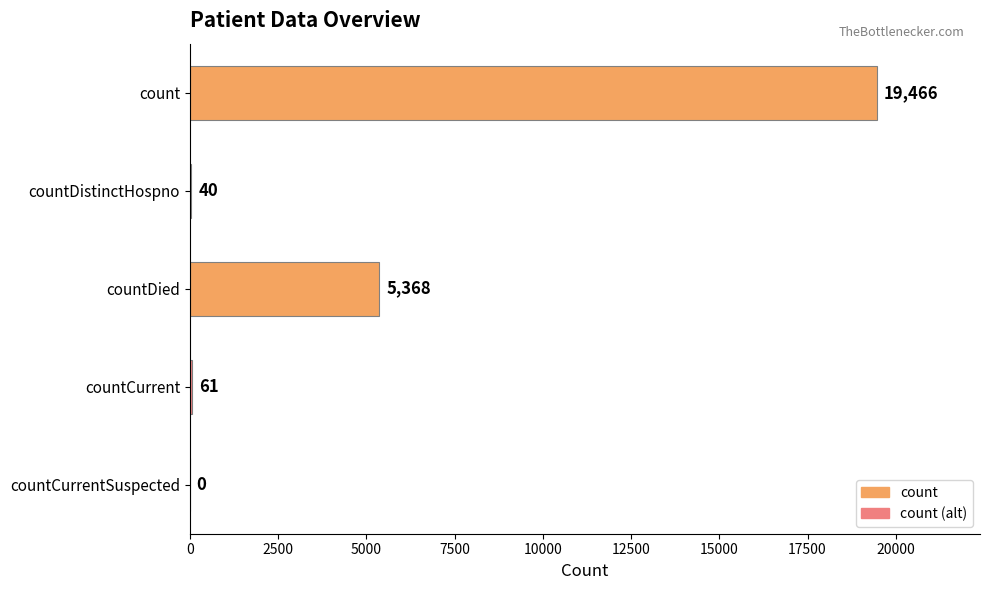

What value does the data have at countCurrent, to the nearest 100?

100